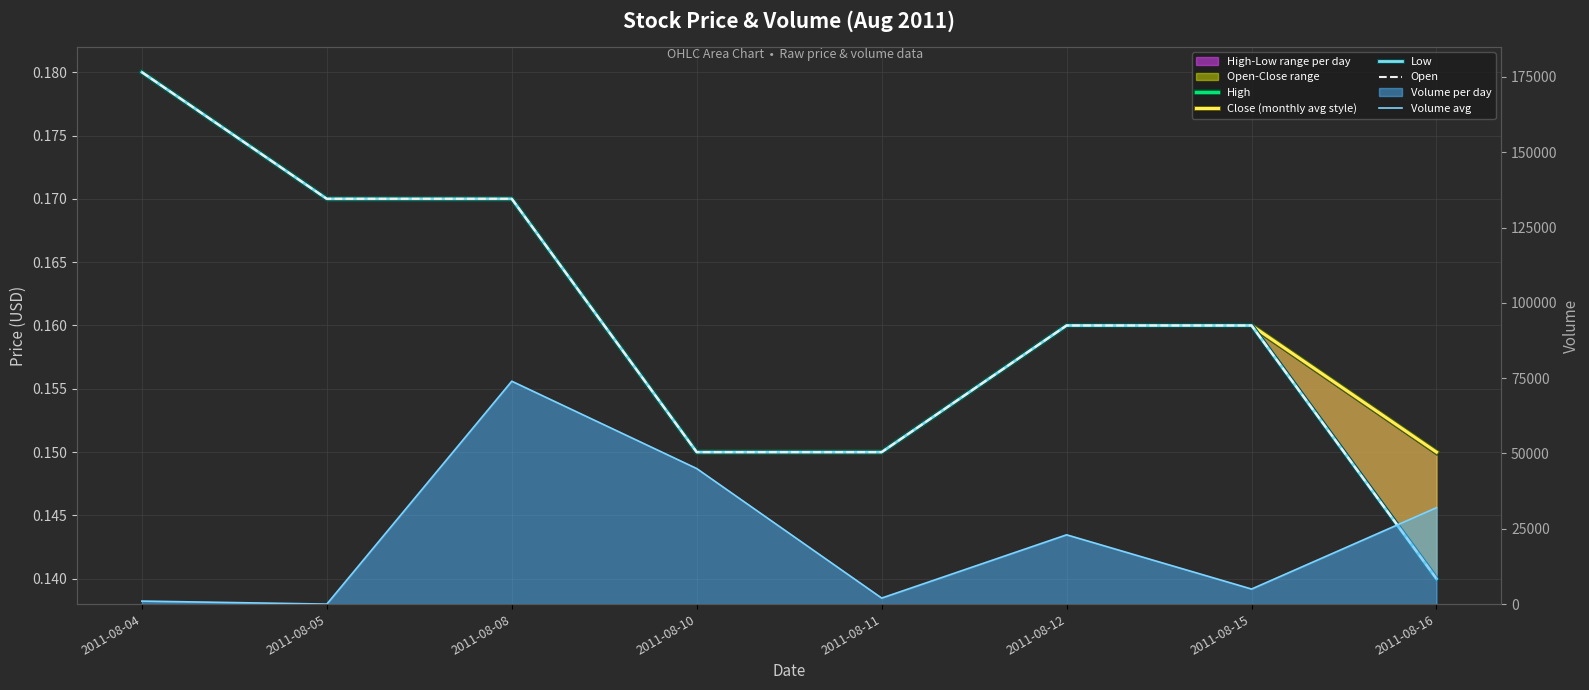

Which category has the lowest value in the High series?

2011-08-10